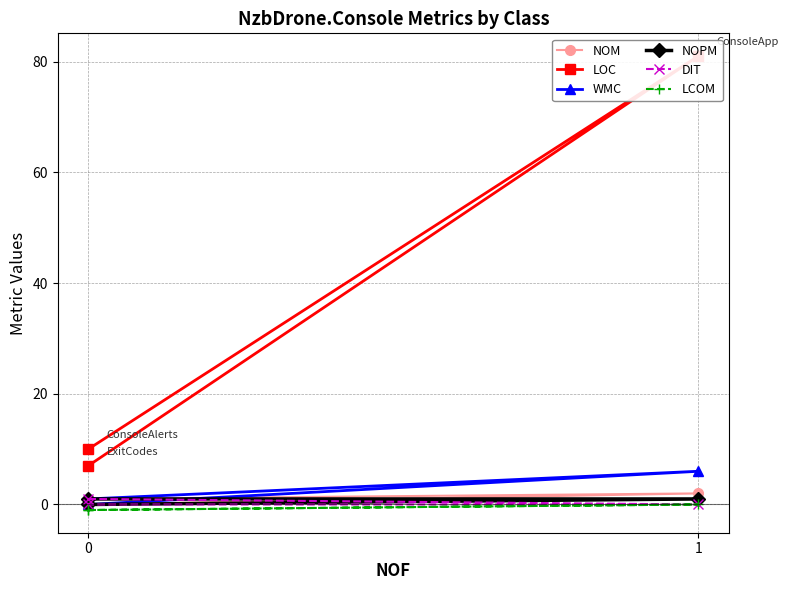

What are all the series names shown in the legend?

NOM, LOC, WMC, NOPM, DIT, LCOM